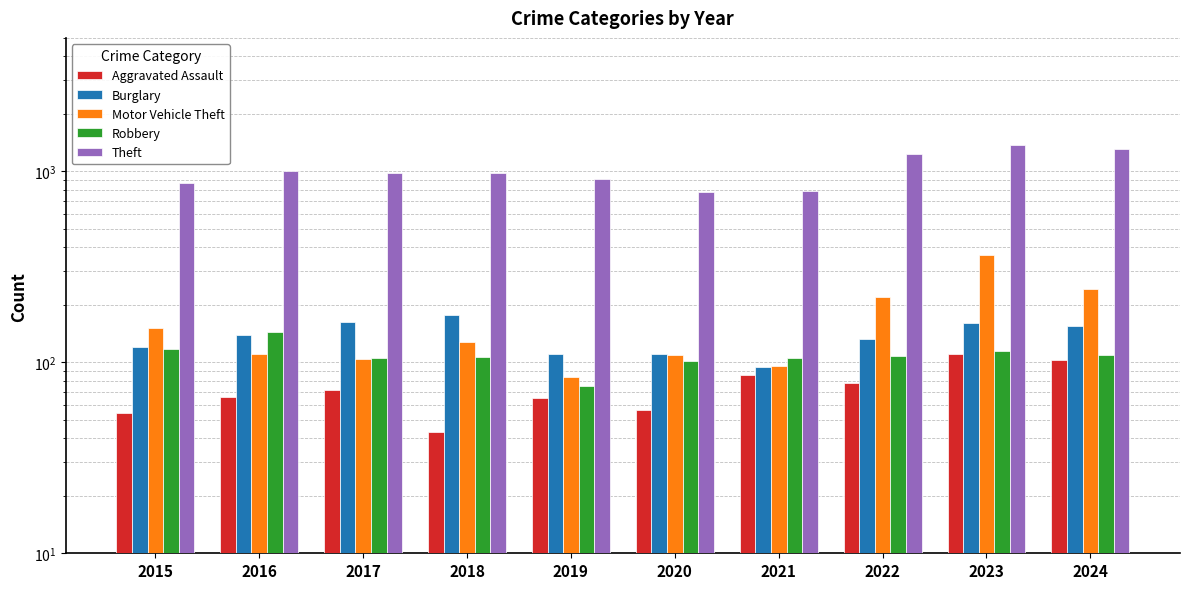

Which series has the largest range (max minus min)?

Theft